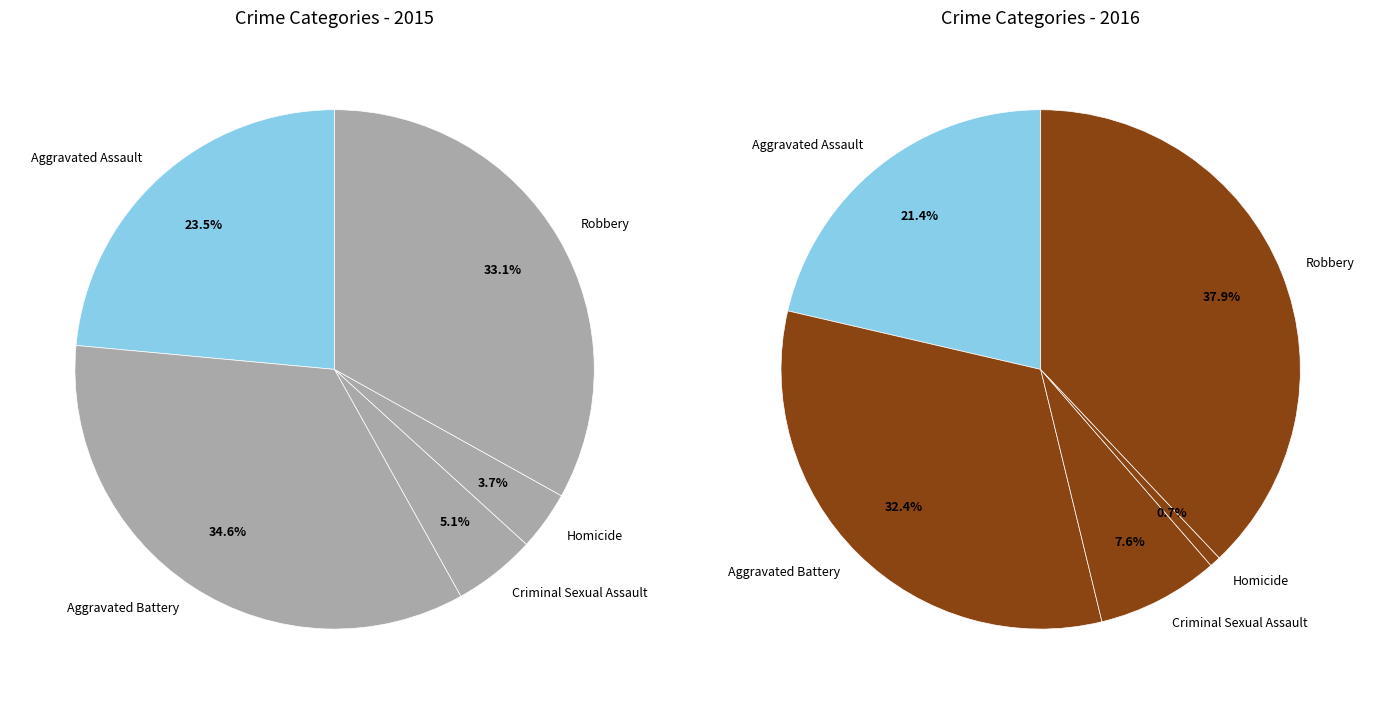

Is there any slice that represents more than half of the pie?

No